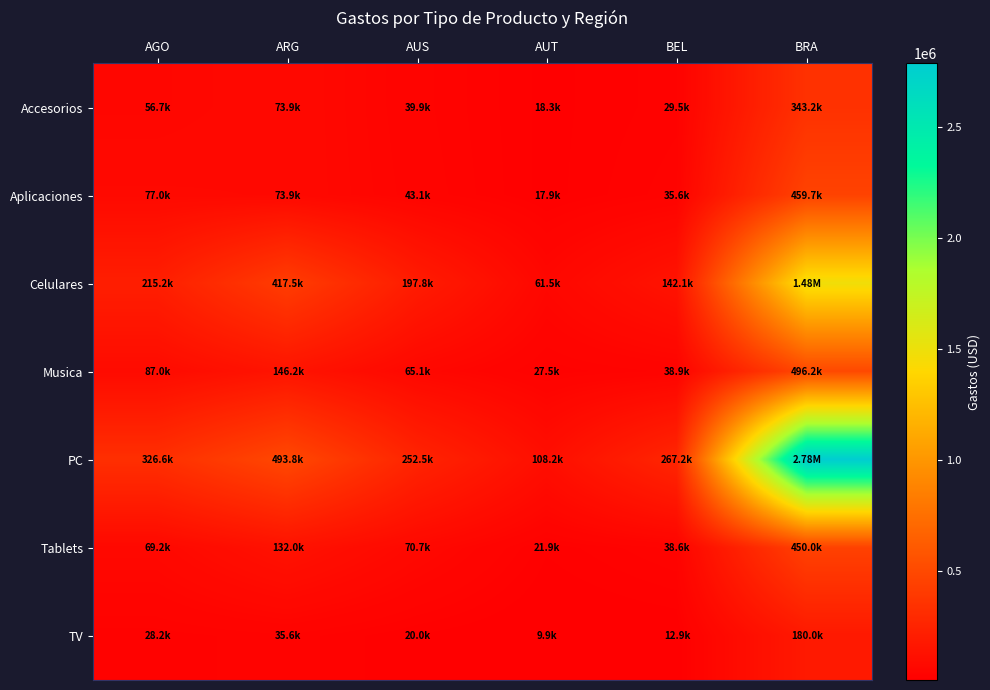

Between AGO and BRA, which series saw the biggest shift?

PC